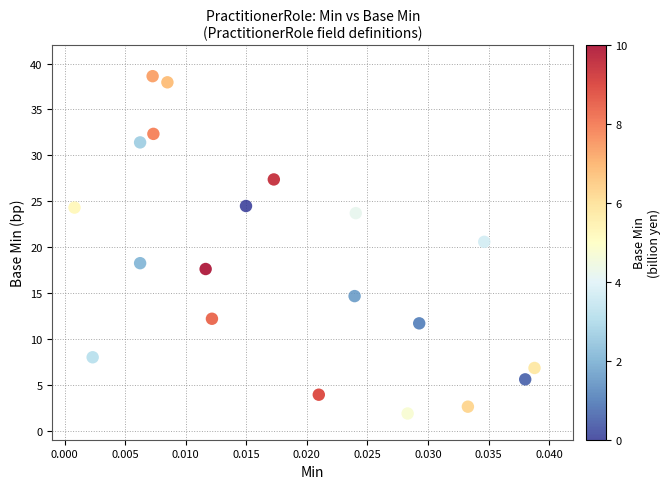

What Y value in the scatter plot is closest to 20?

20.6